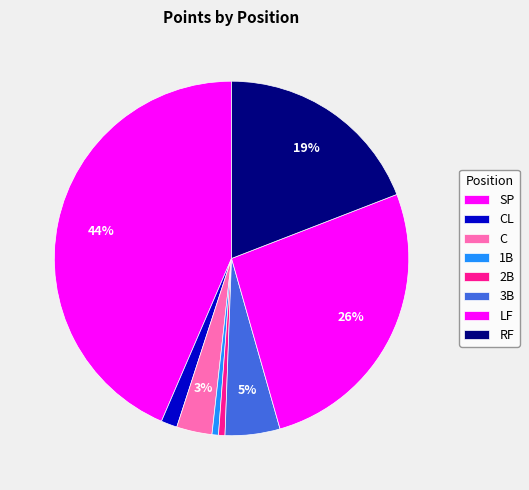

Does 2B account for over 50% of the chart?

No